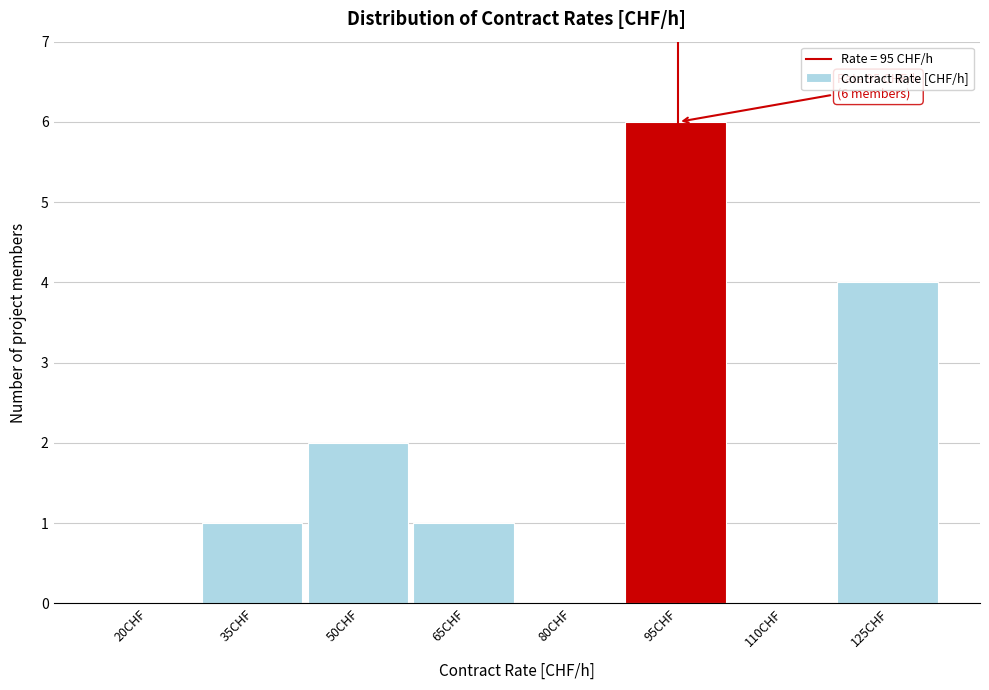

Reading left to right, transcribe all the data shown in this chart.

20CHF=0	35CHF=1	50CHF=2	65CHF=1	80CHF=0	95CHF=6	110CHF=0	125CHF=4